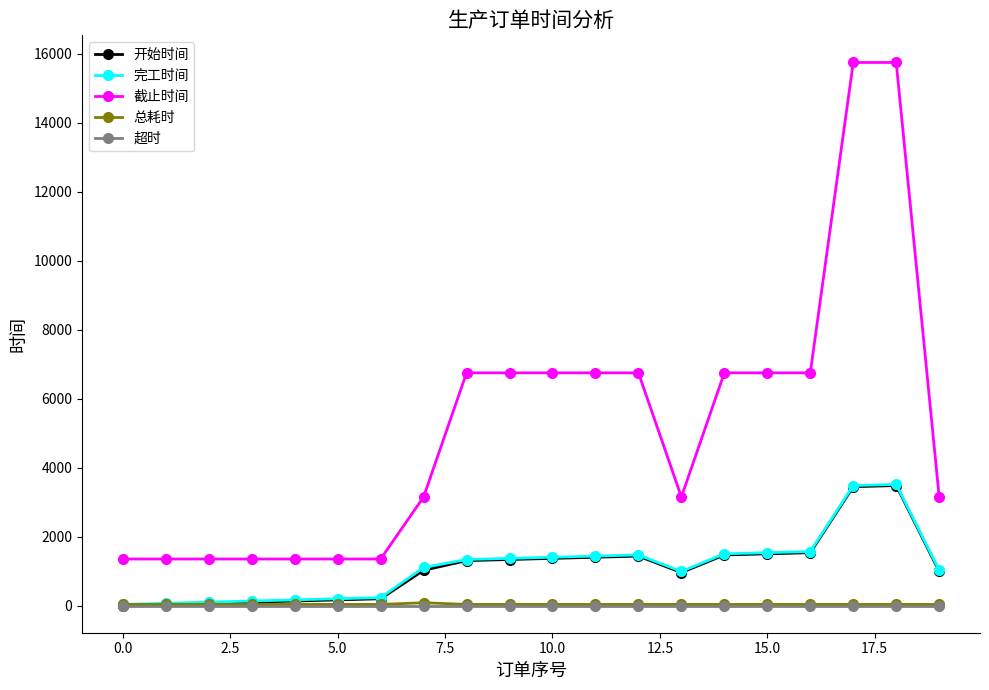

Which series has the largest total across all categories?

截止时间